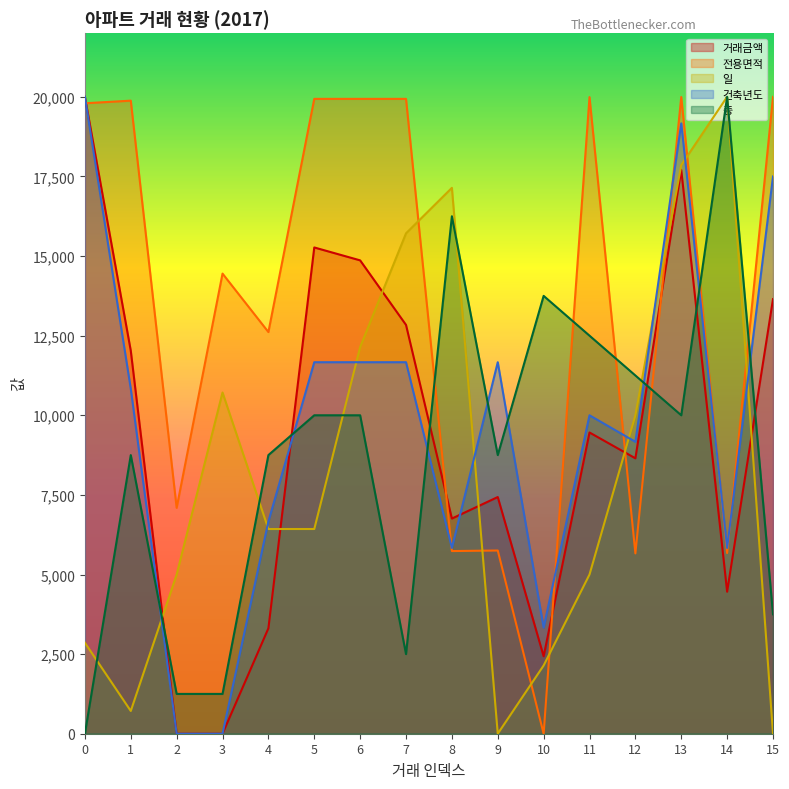

What is the spread (max minus min) of values at 4?

9302.7